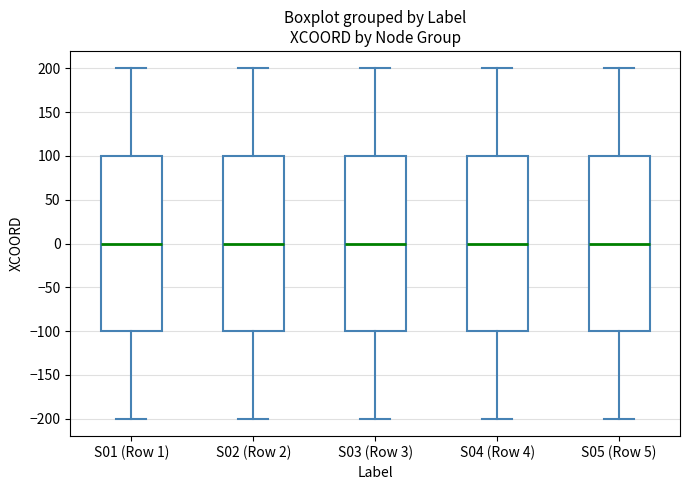

Reading left to right, read every box against the y-axis: the position of its median line, the range the box covers, and the ends of its whiskers. The values are not printed on the chart, so give them approximately, as read against the axis.

S01 (Row 1): median 0, box -100 to 100, whiskers -200 to 200
S02 (Row 2): median 0, box -100 to 100, whiskers -200 to 200
S03 (Row 3): median 0, box -100 to 100, whiskers -200 to 200
S04 (Row 4): median 0, box -100 to 100, whiskers -200 to 200
S05 (Row 5): median 0, box -100 to 100, whiskers -200 to 200